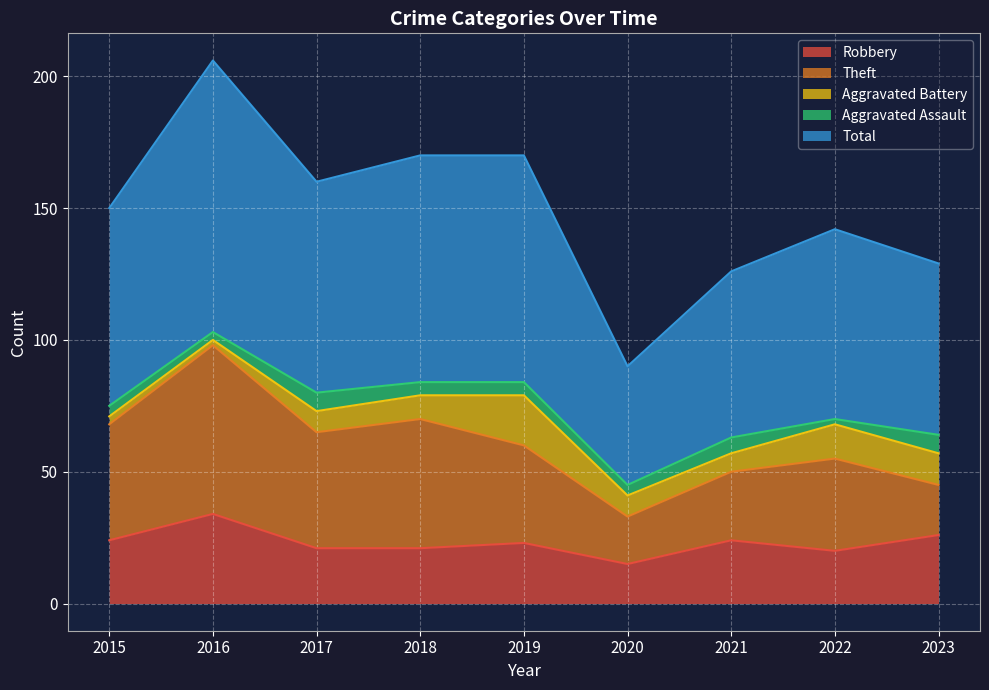

Is it true that Aggravated Battery equals 9 at 2018?

True